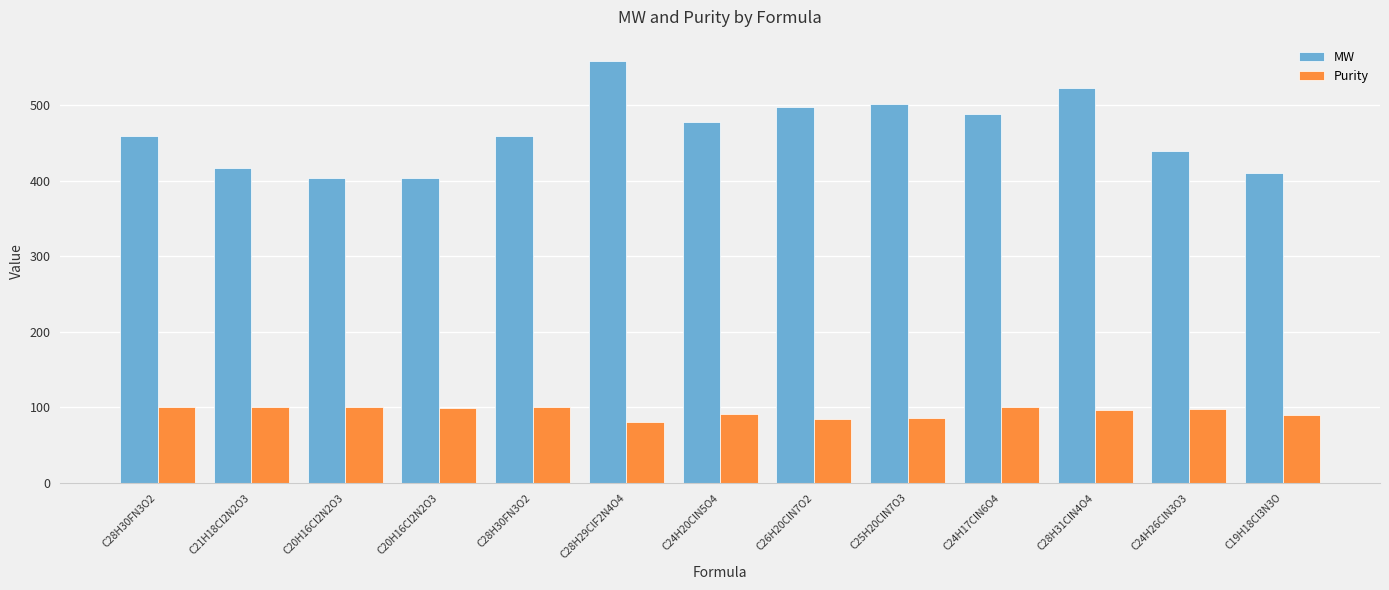

True or false: MW has a value of 523.0 at C28H31ClN4O4.

True